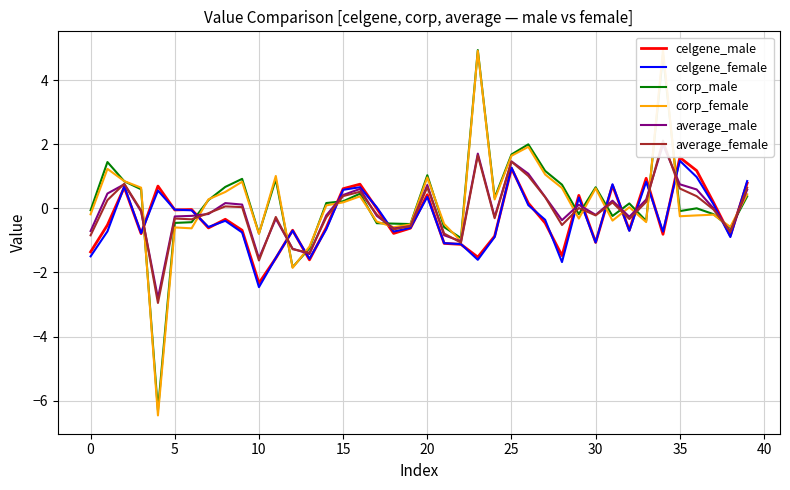

What is the average value of the celgene_female series?

-0.3